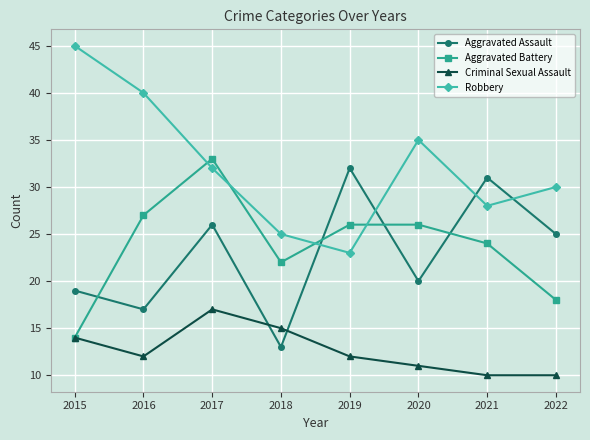

What is the difference between the highest and lowest values at 2019?

20